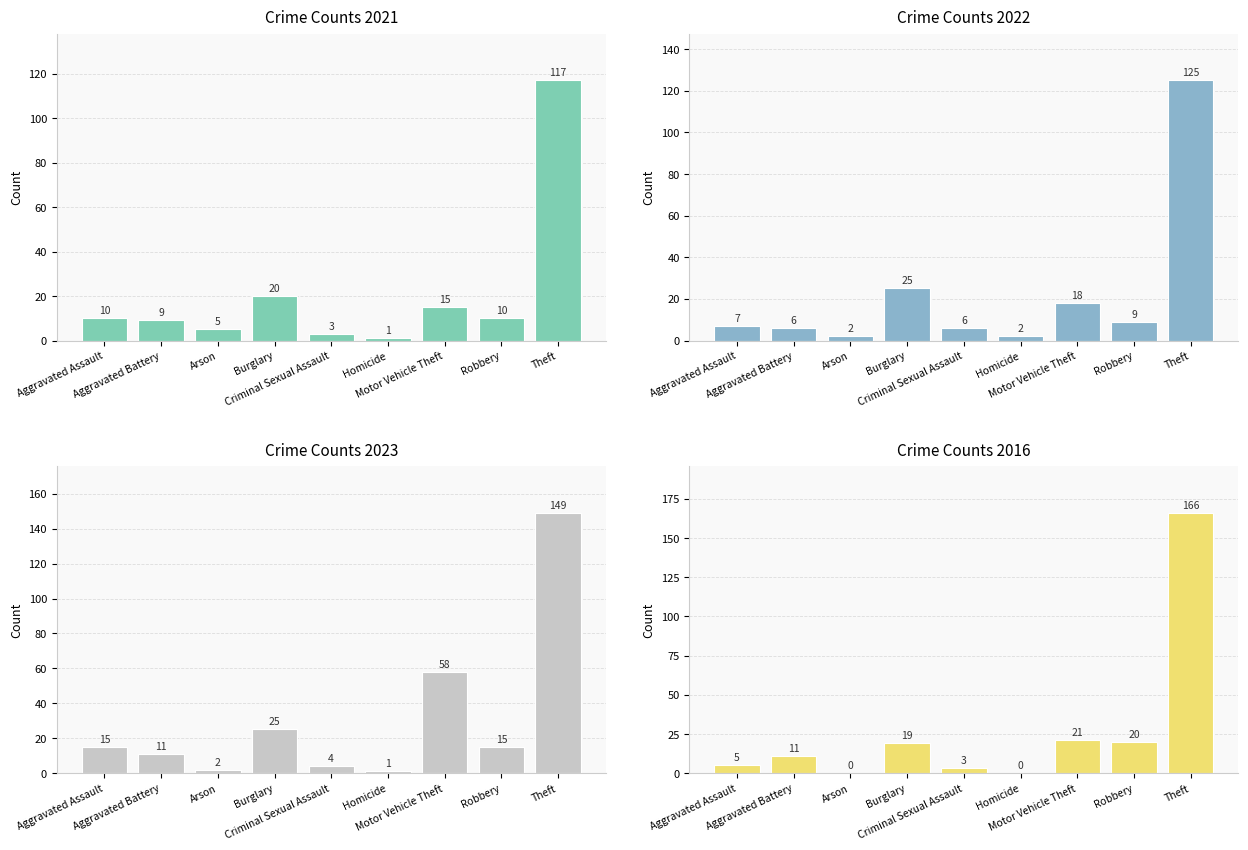

What are all the series names shown in the legend?

2021, 2022, 2023, 2016